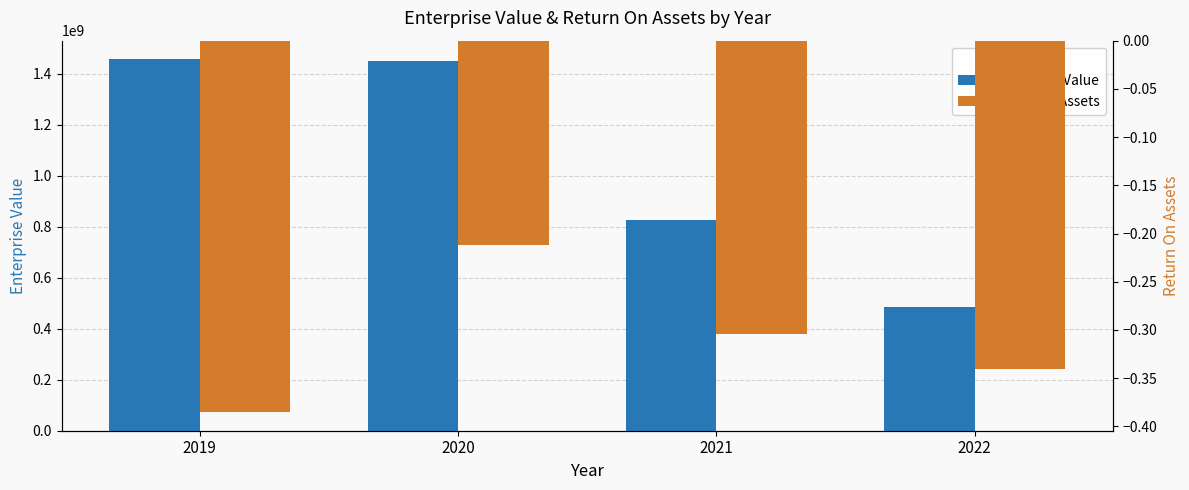

What is the total value across all series at 2020?

1449058326.0